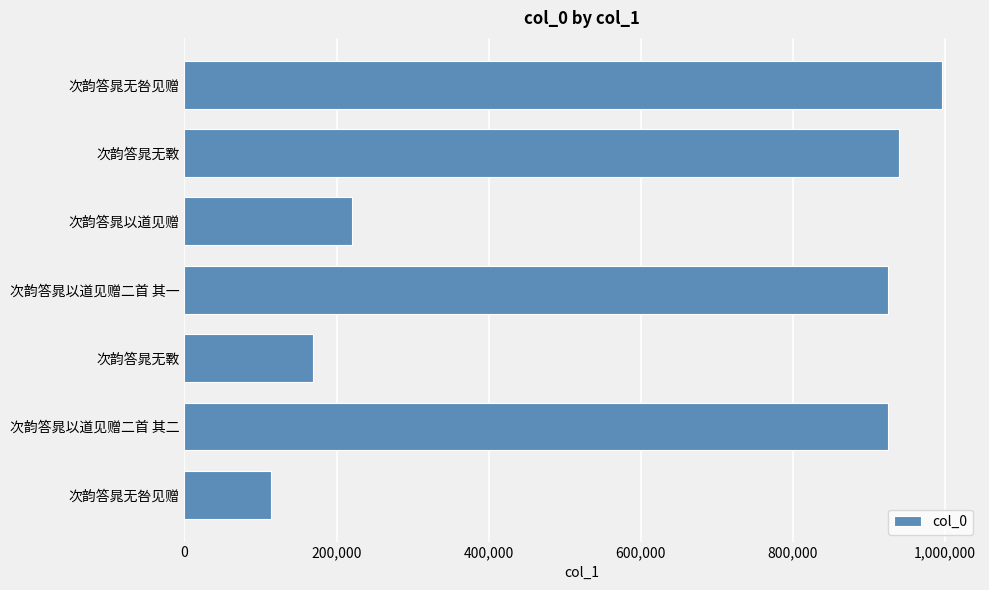

How many series are shown in this chart?

1